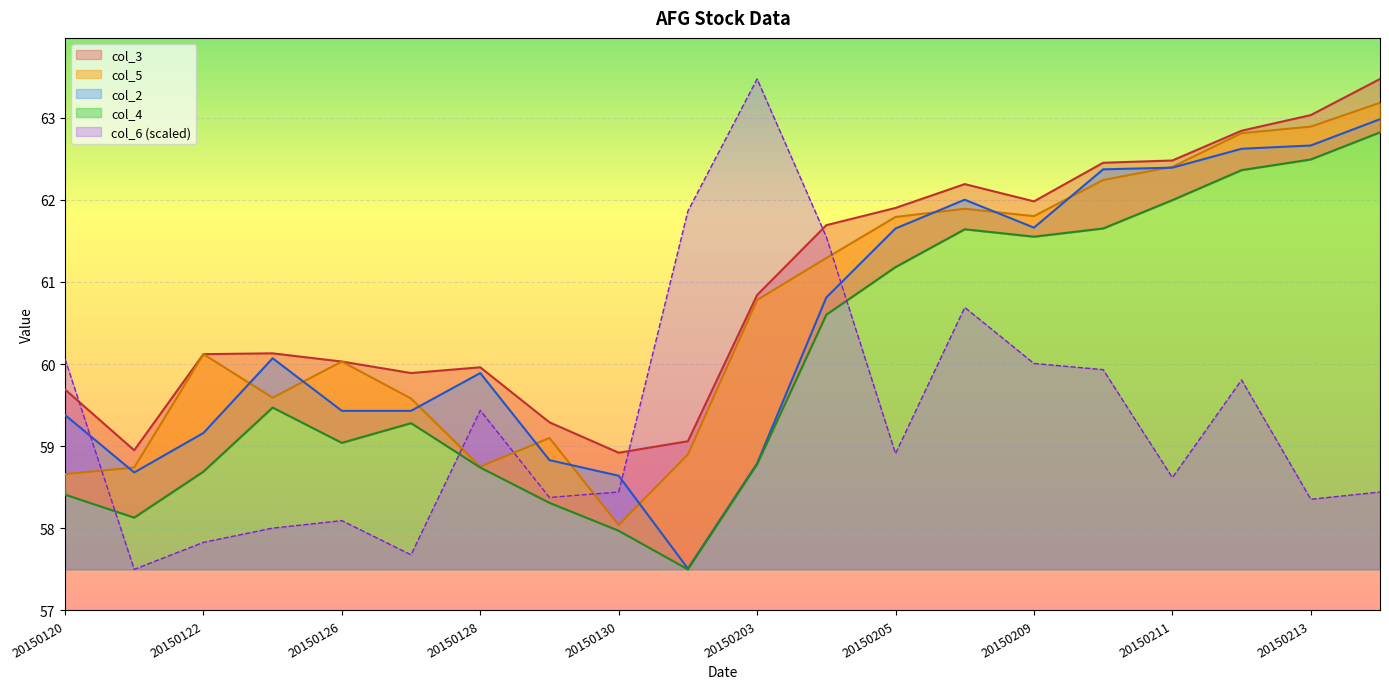

The col_6 series shows 57.5 at 20150121. True or false?

True